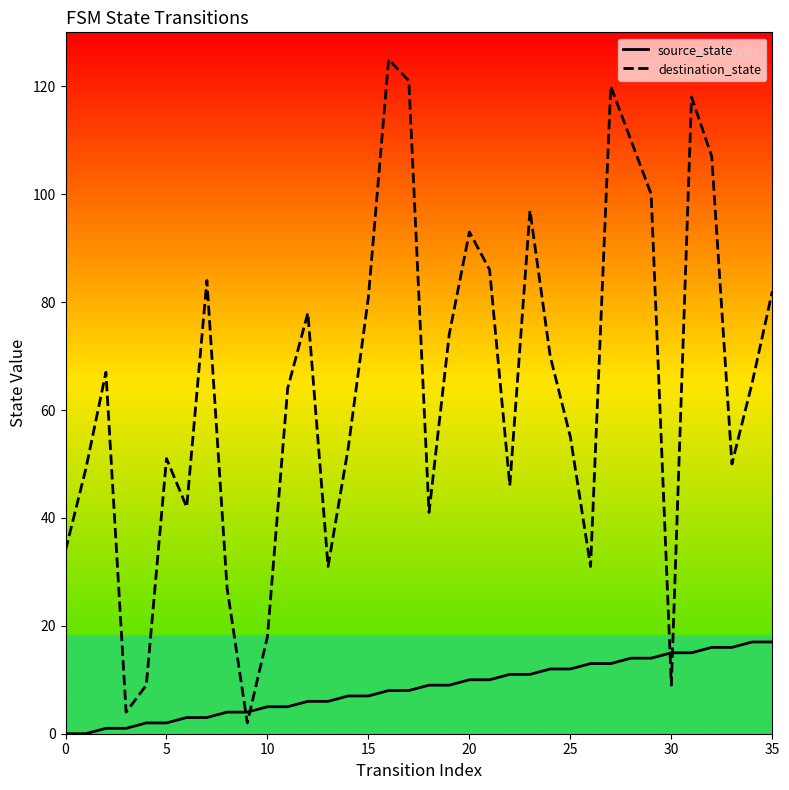

What is the average value of the destination_state series?

64